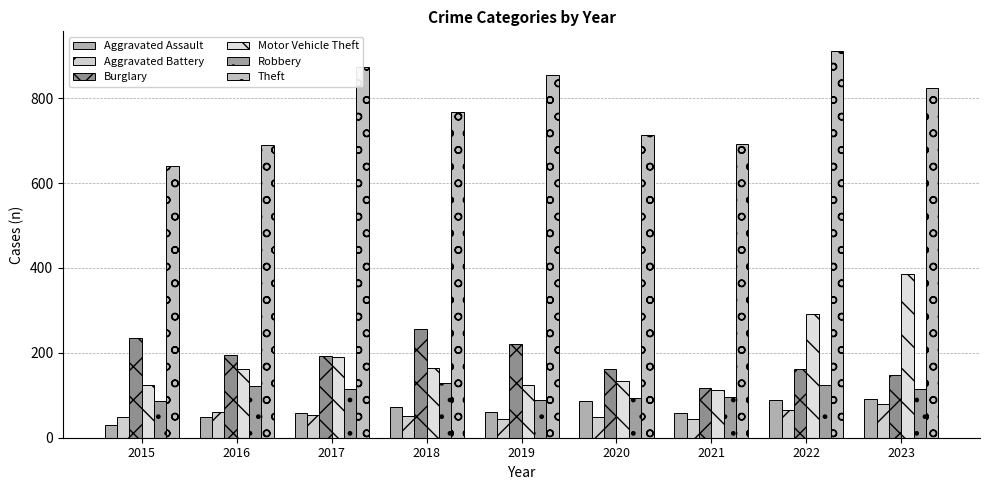

What is the difference between the highest and lowest values at 2021?

648